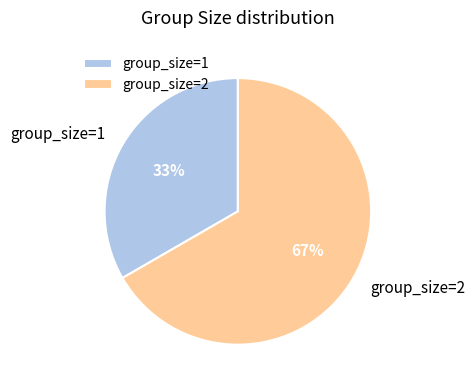

Do group_size=1 and group_size=2 together represent more than half of the pie?

Yes